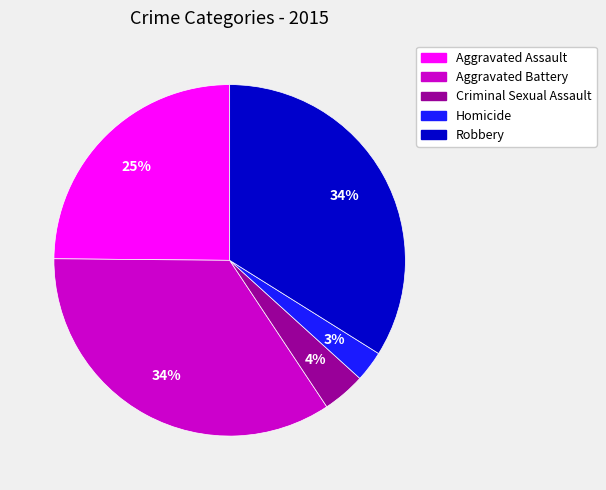

To the nearest percent, what percentage of the pie is Aggravated Battery?

34%